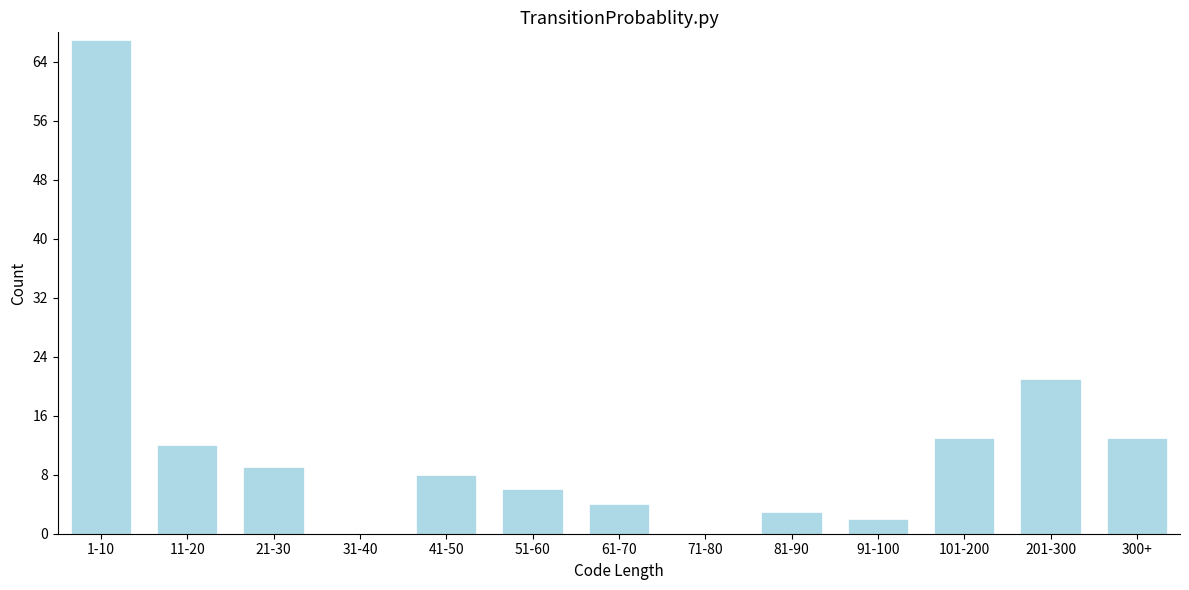

Reading right to left, transcribe all the data shown in this chart.

300+=13	201-300=21	101-200=13	91-100=2	81-90=3	71-80=0	61-70=4	51-60=6	41-50=8	31-40=0	21-30=9	11-20=12	1-10=67